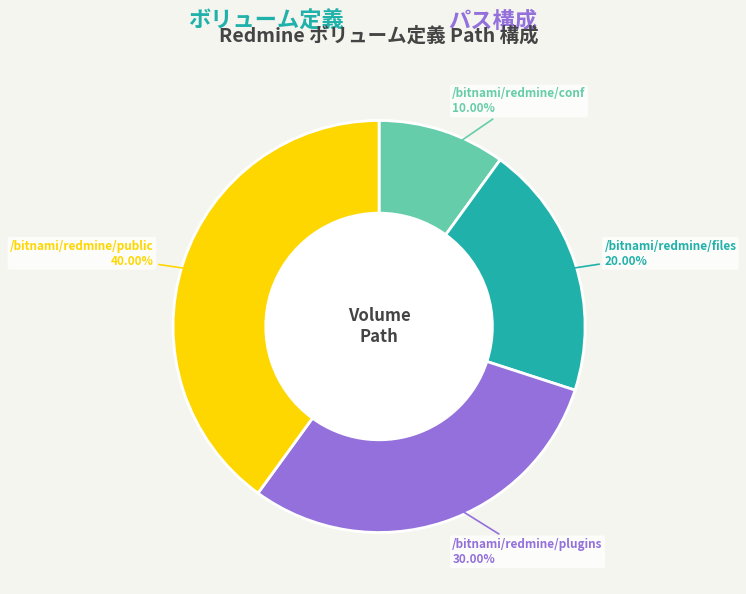

What percentage do /bitnami/redmine/conf and /bitnami/redmine/files together represent?

30.0%